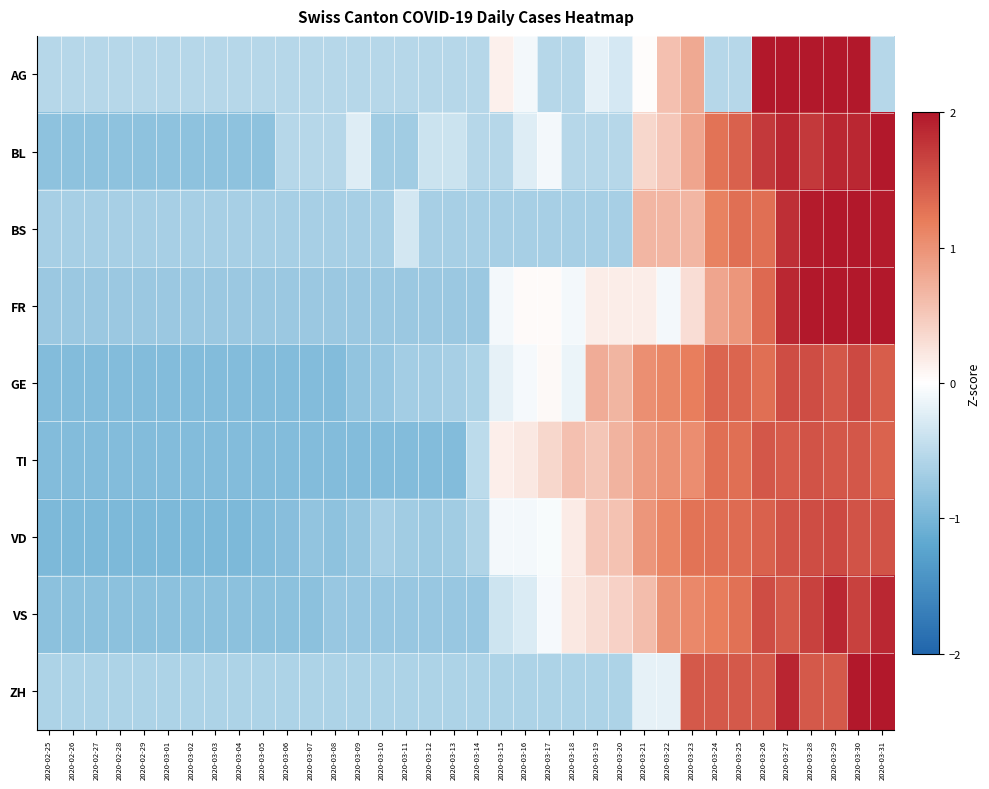

List the series in order of their peak value, highest first.

AG, ZH, FR, BS, BL, VS, GE, VD, TI